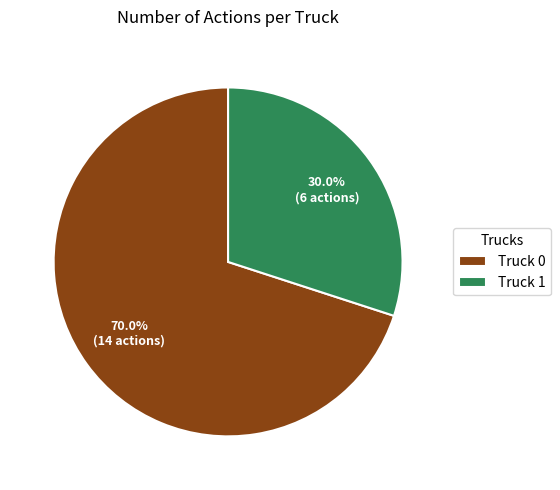

To the nearest percent, what is the difference between the Truck 1 and Truck 0 slice percentages?

40%